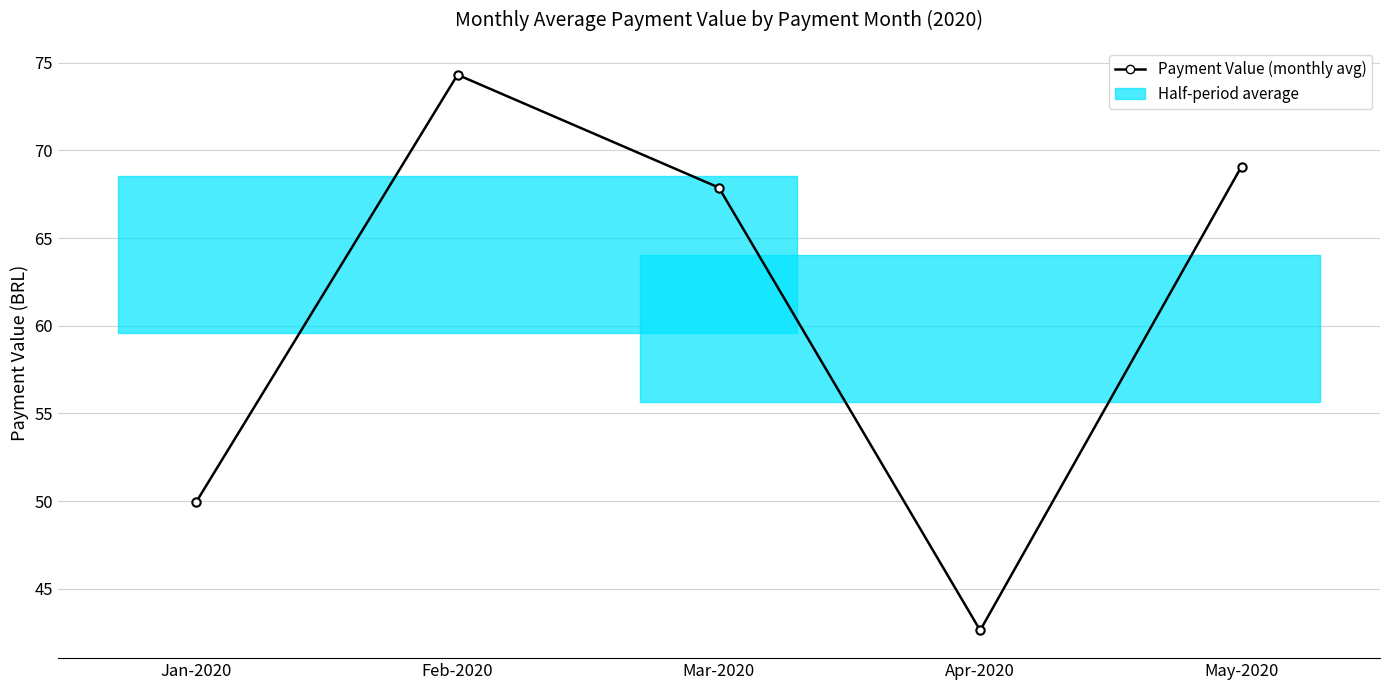

How many points are higher than both their immediate neighbors (excluding endpoints)?

1